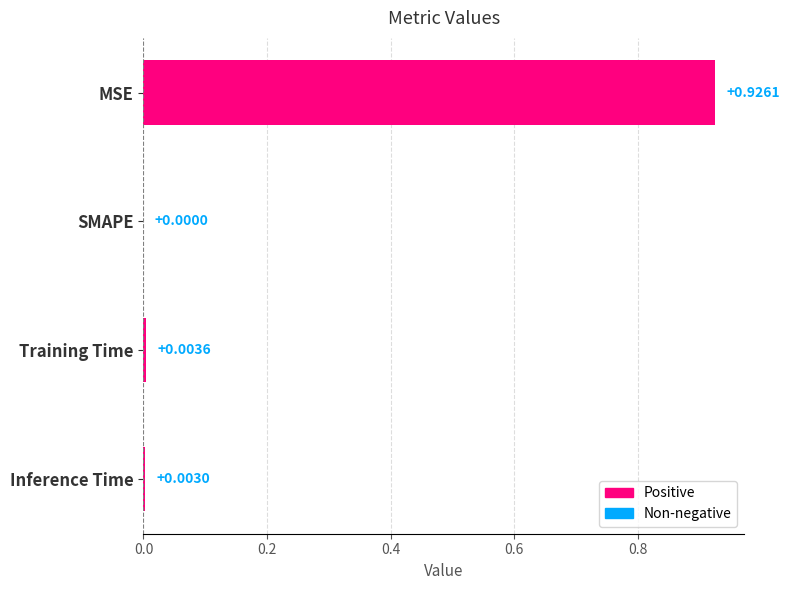

Are the bars horizontal?

Yes